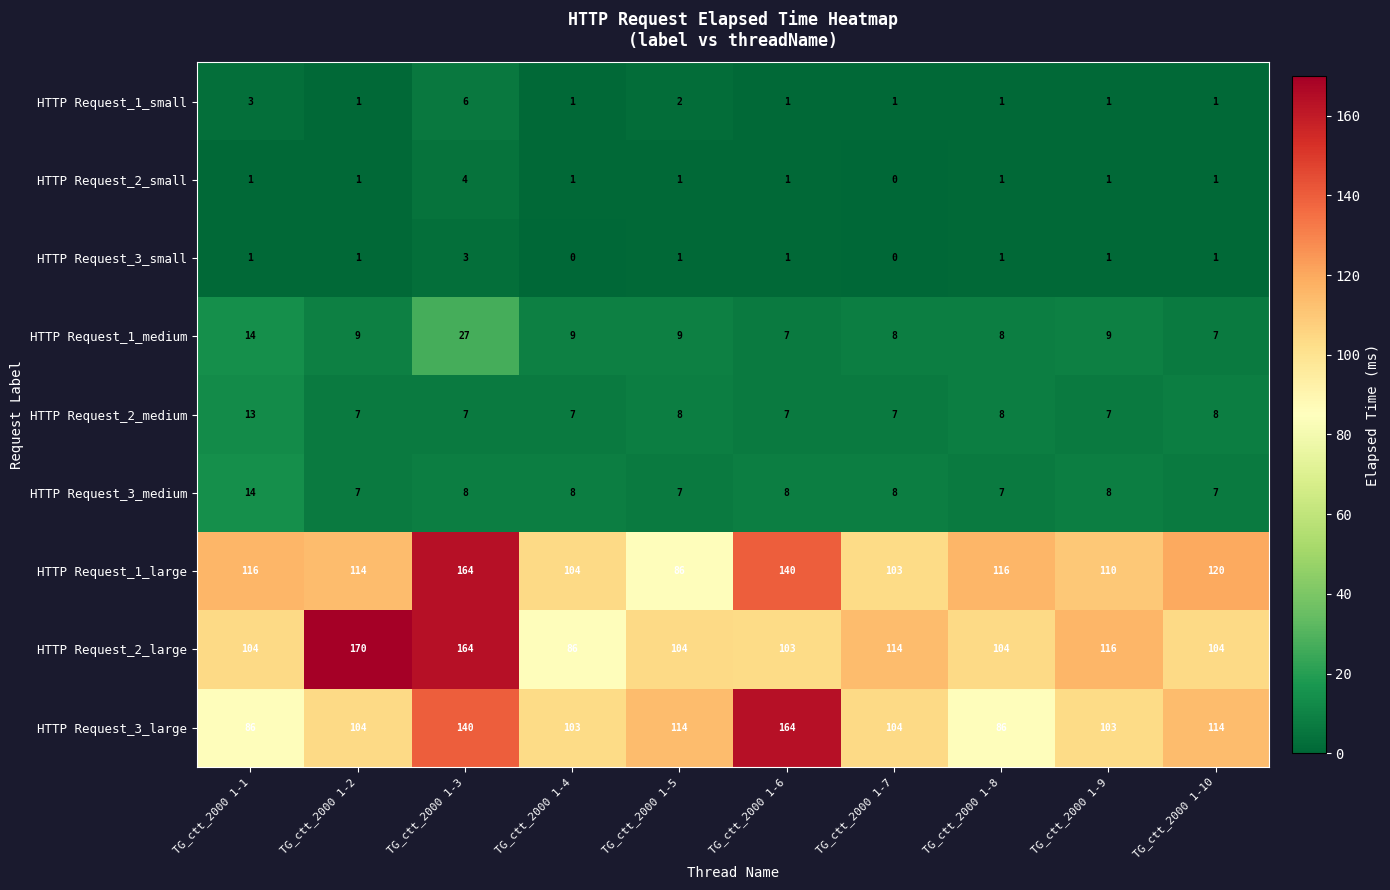

Which series has the largest total across all categories?

HTTP Request_1_large